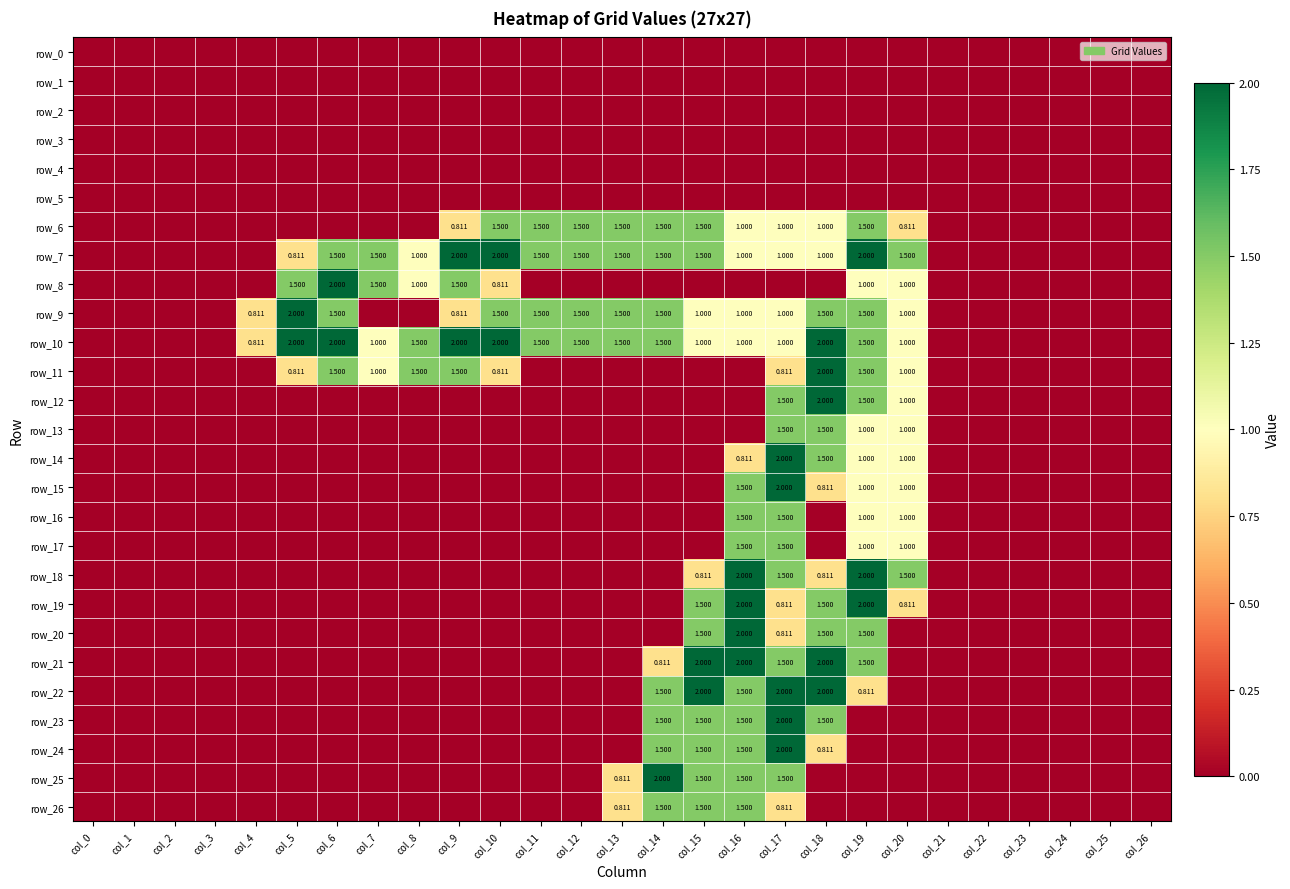

Rank the categories by row_21 value from lowest to highest.

col_0, col_1, col_2, col_3, col_4, col_5, col_6, col_7, col_8, col_9, col_10, col_11, col_12, col_13, col_20, col_21, col_22, col_23, col_24, col_25, col_26, col_14, col_17, col_19, col_15, col_16, col_18